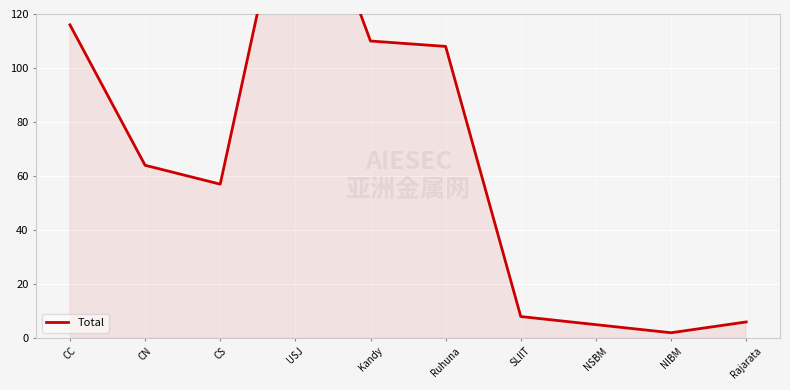

How many data points are above 64?

4